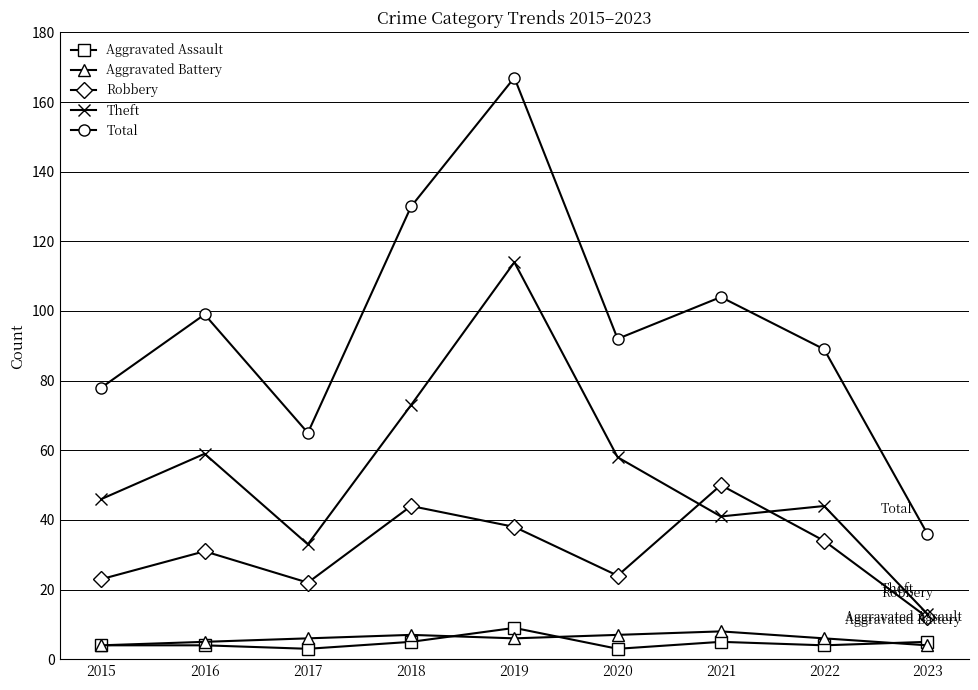

What is the greatest value displayed?

167